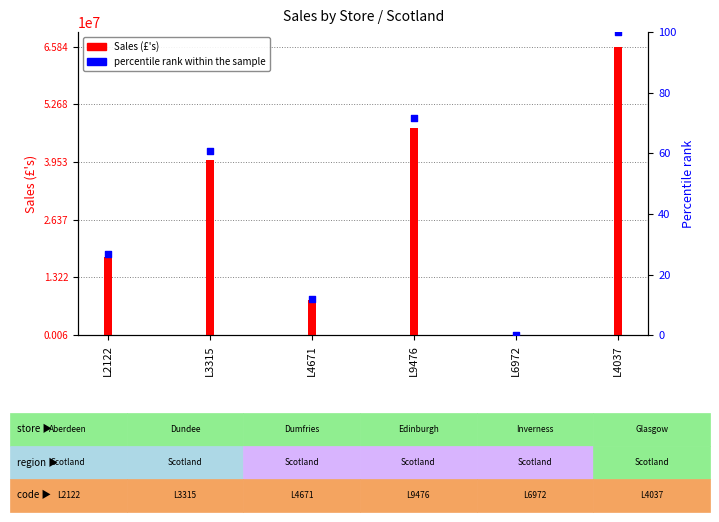

Which series contains the lowest Y value?

percentile rank within the sample